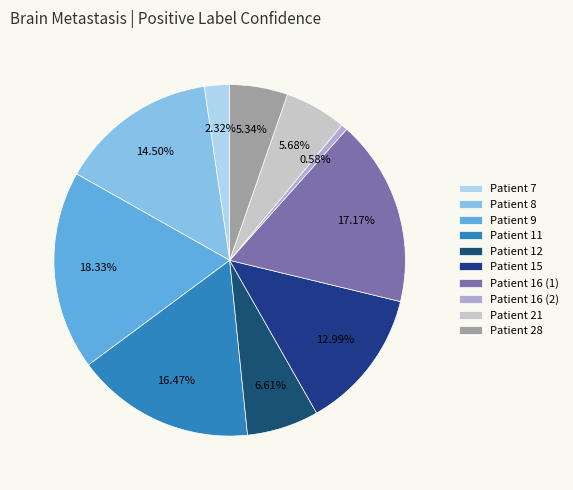

Does Patient 28 represent more than half of the total?

No